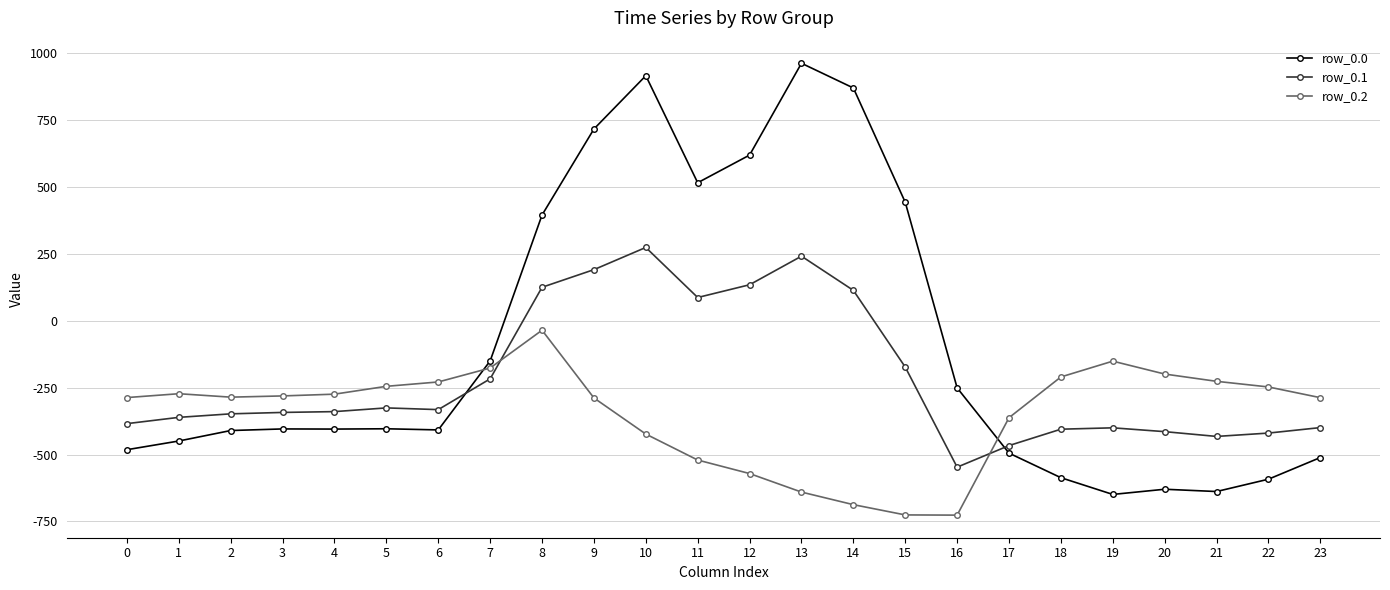

True or false: row_0.0 has a value of -153.9 at 4.

False